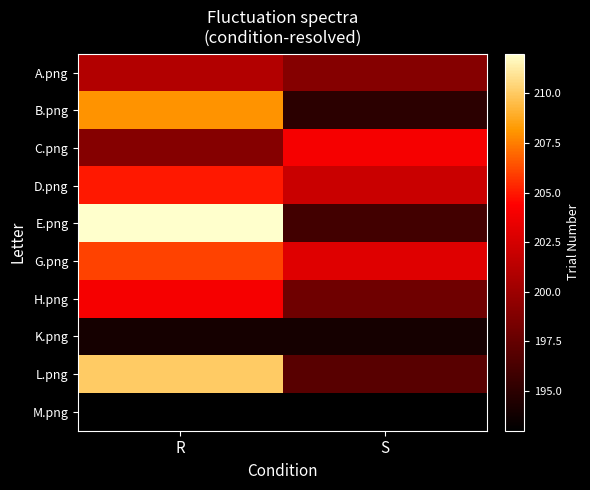

Between S and R, which is larger?

R